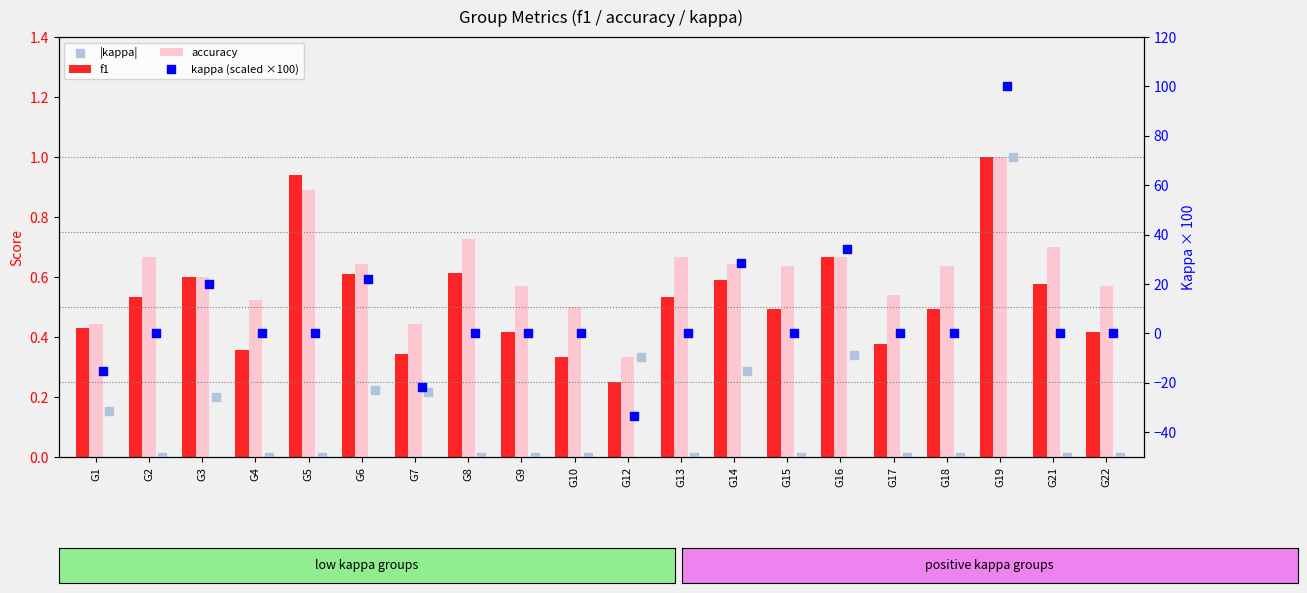

At which category is the sum across all series the highest?

G19